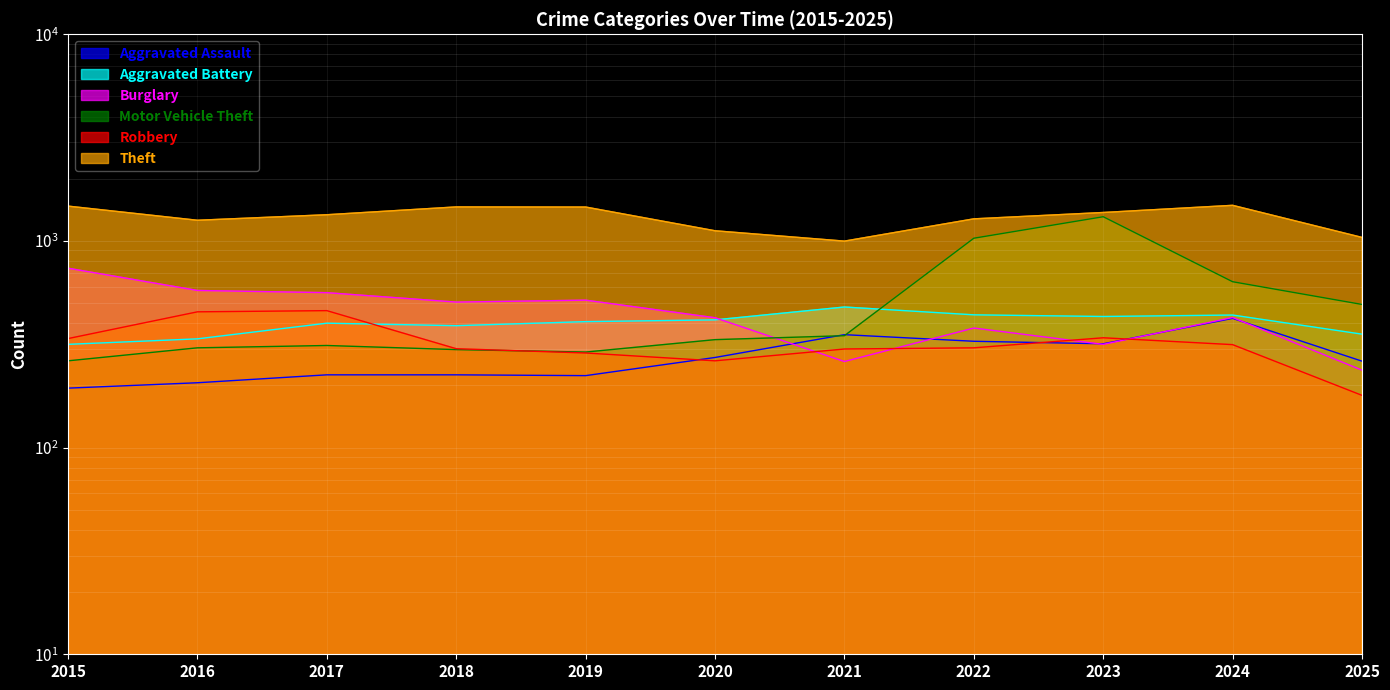

Is the value of Burglary at 2017 greater than the value of Aggravated Assault at 2017?

Yes